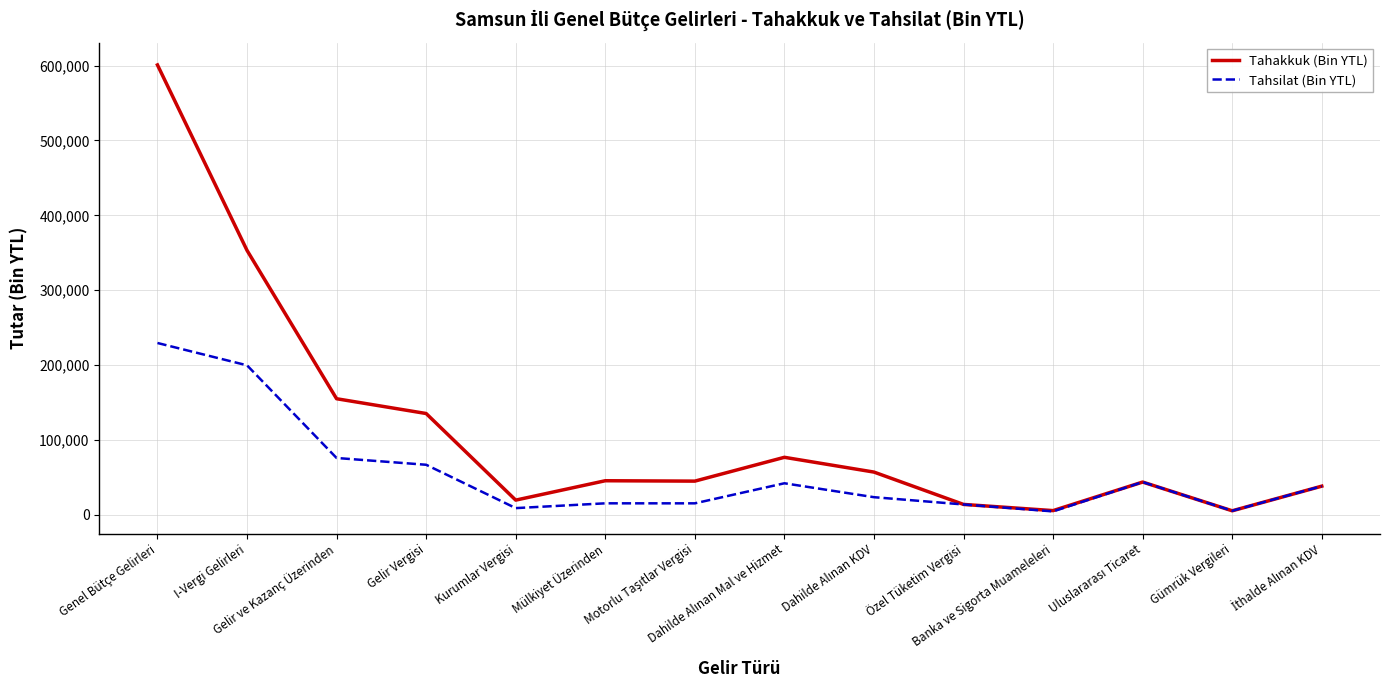

Which series has the largest total across all categories?

Tahakkuk (Bin YTL)